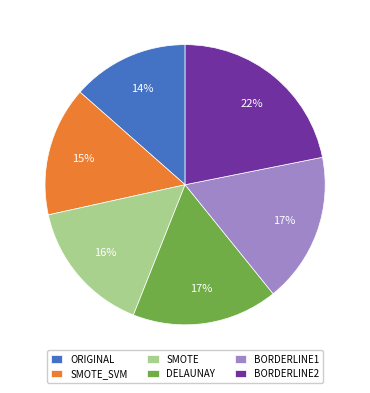

Which has a higher value, BORDERLINE2 or BORDERLINE1?

BORDERLINE2